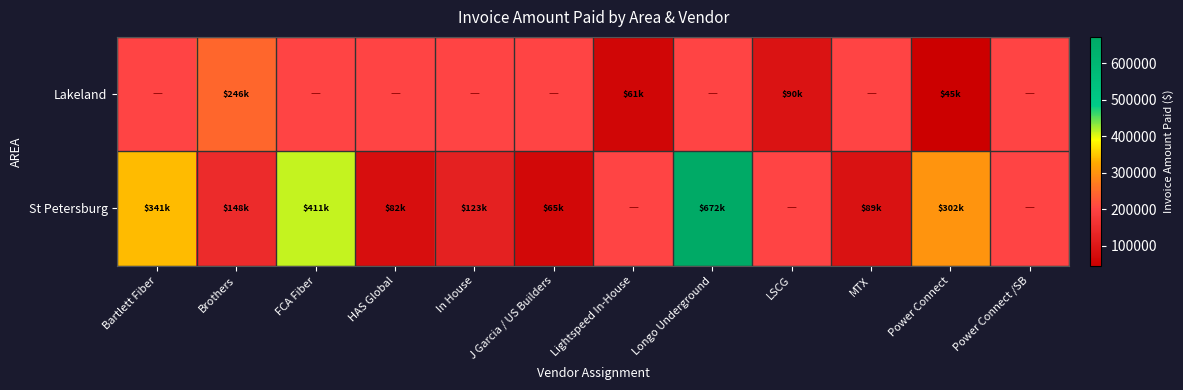

How many values in St Petersburg are above zero?

9